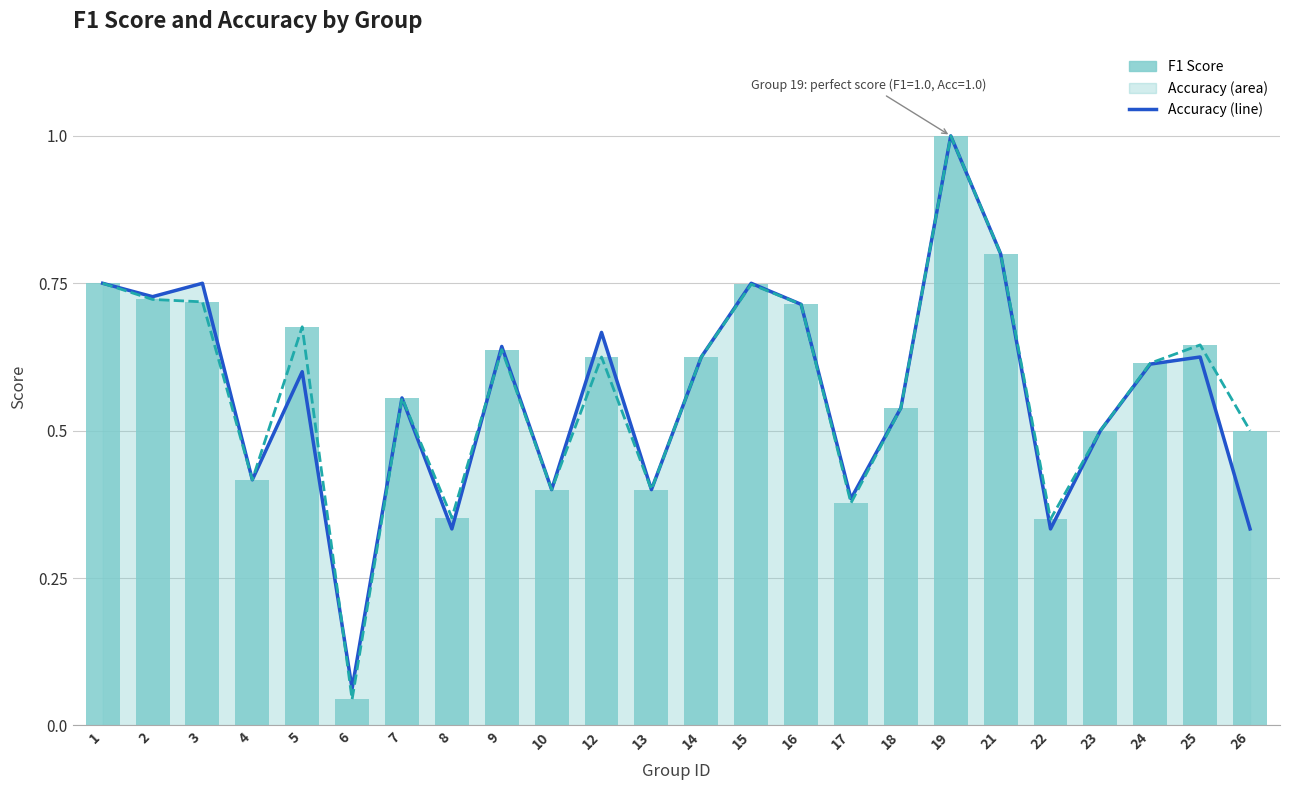

At which label does f1 reach its peak?

19